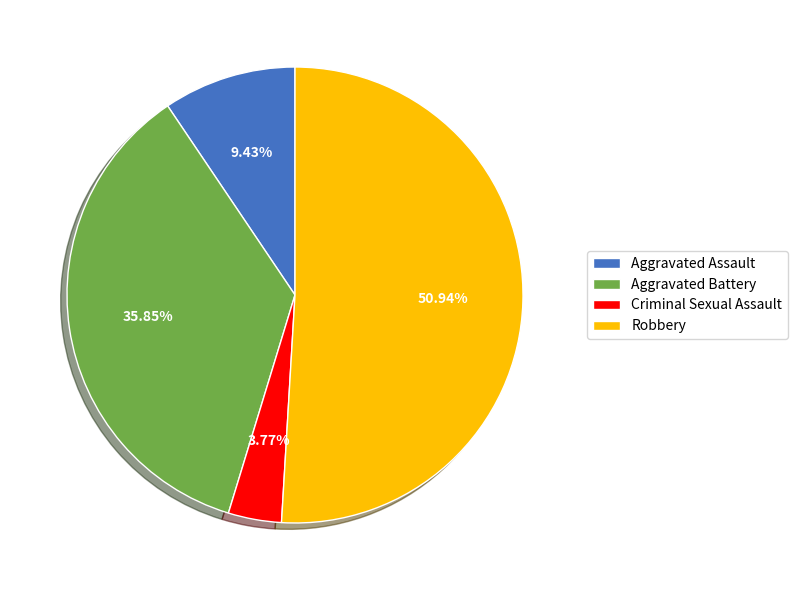

Which category accounts for the majority?

Robbery